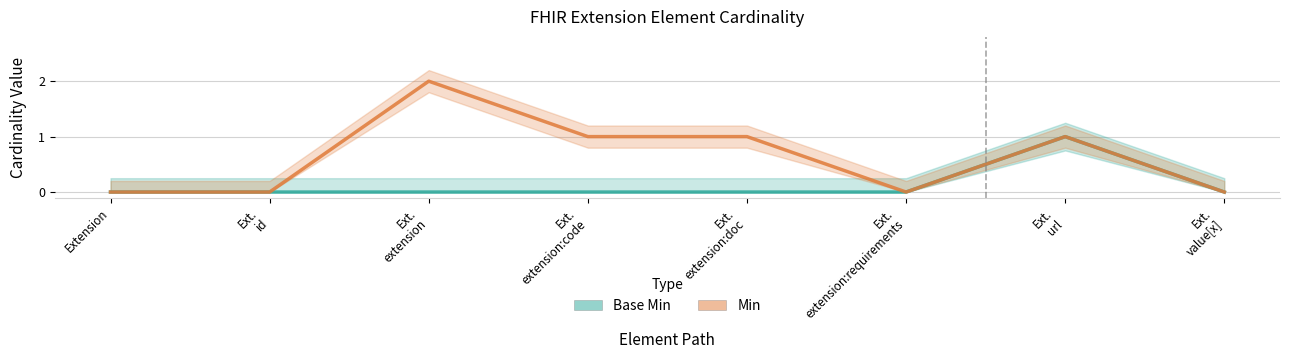

What is the difference between the maximum and minimum values in the Min series?

2